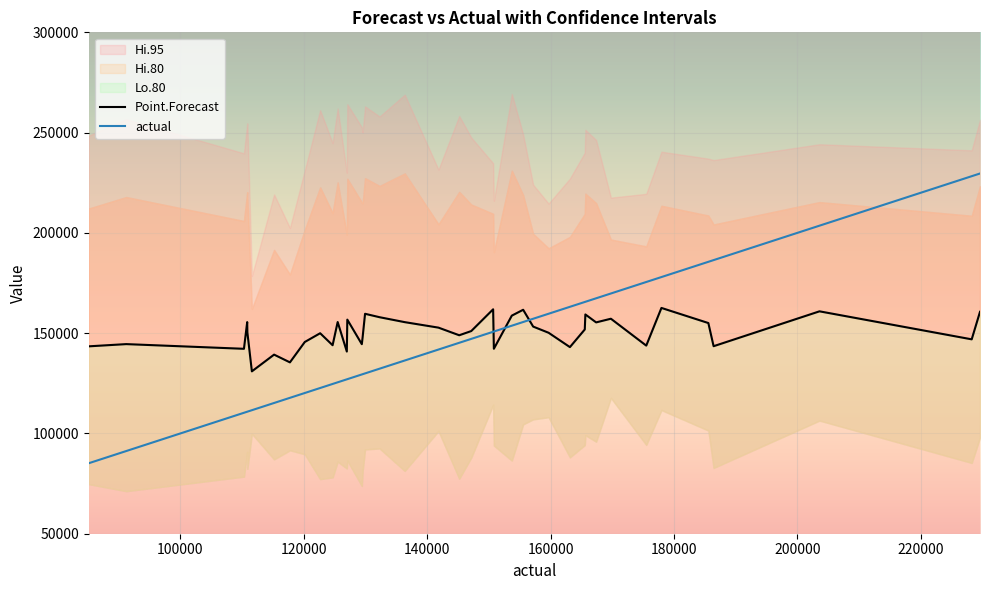

How many times do Point.Forecast and actual cross each other?

3